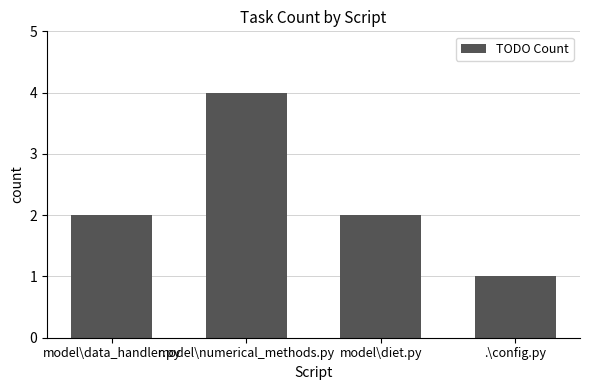

Reading left to right, what are all the values shown in this chart?

2	4	2	1